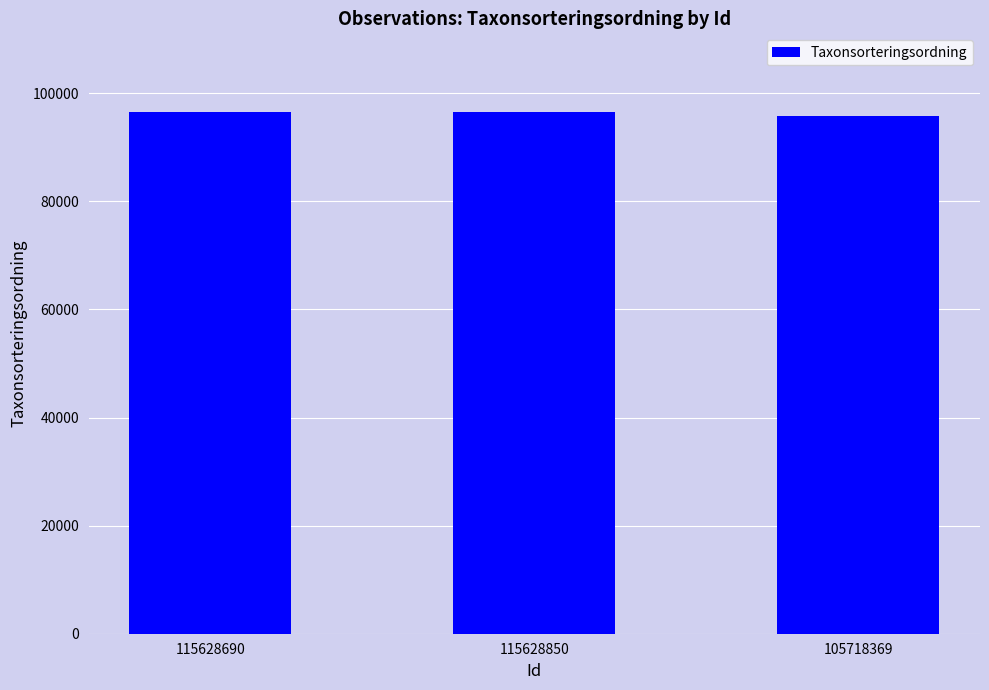

What is the smallest value displayed?

95737